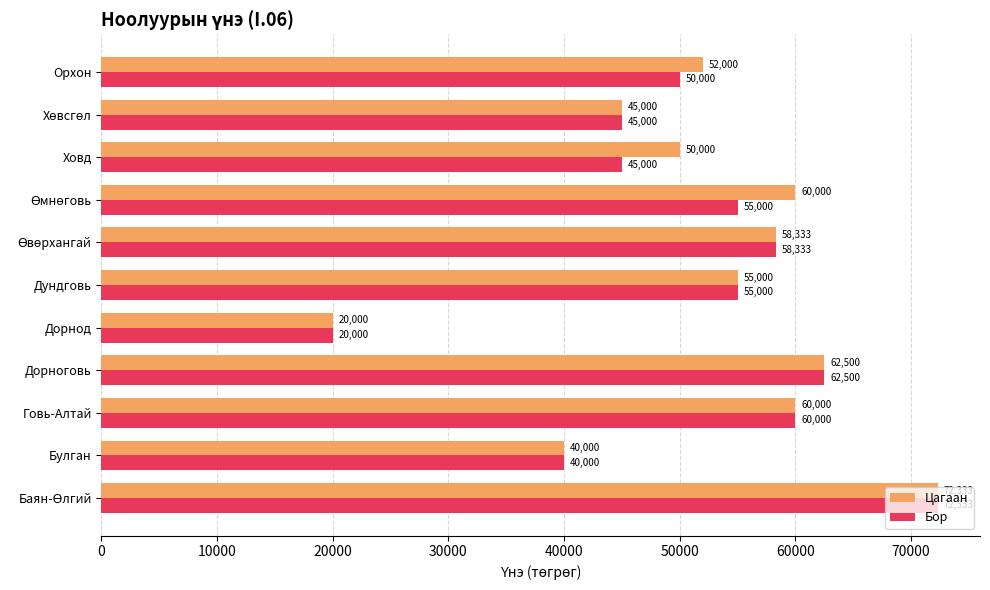

At how many categories does at least one series exceed 37445?

10